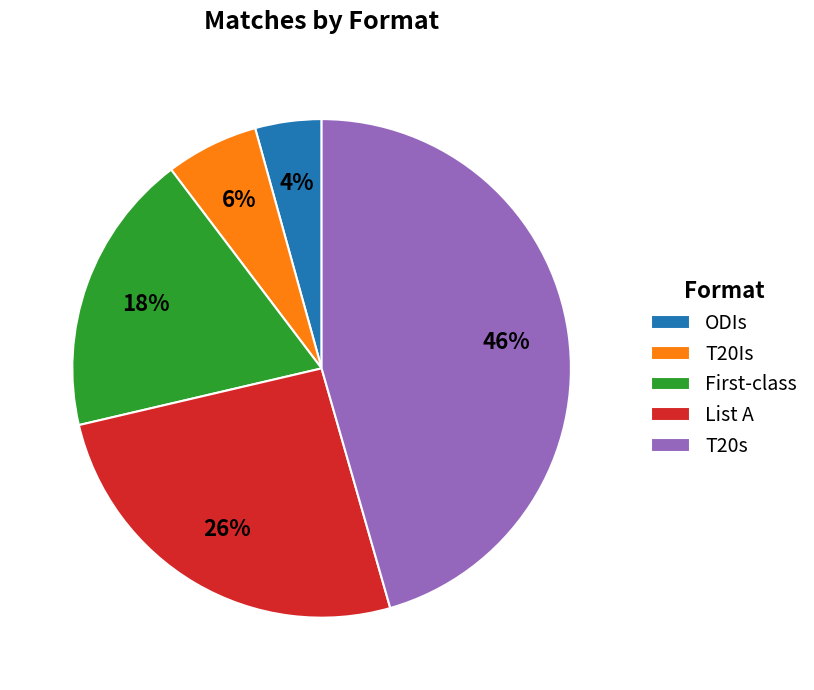

To the nearest percent, what portion does List A represent?

26%